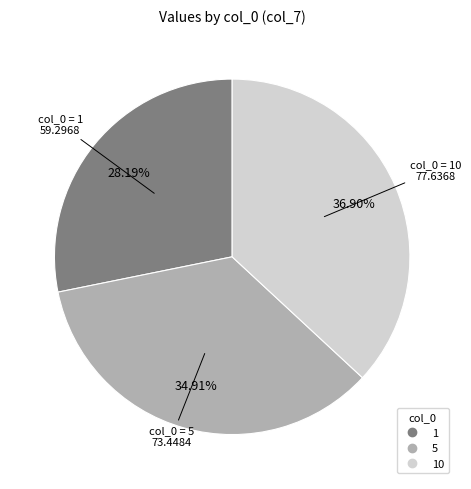

Does any single category account for the majority?

No